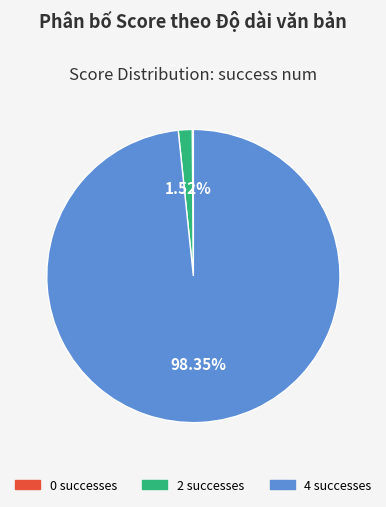

Does any single category account for the majority?

Yes